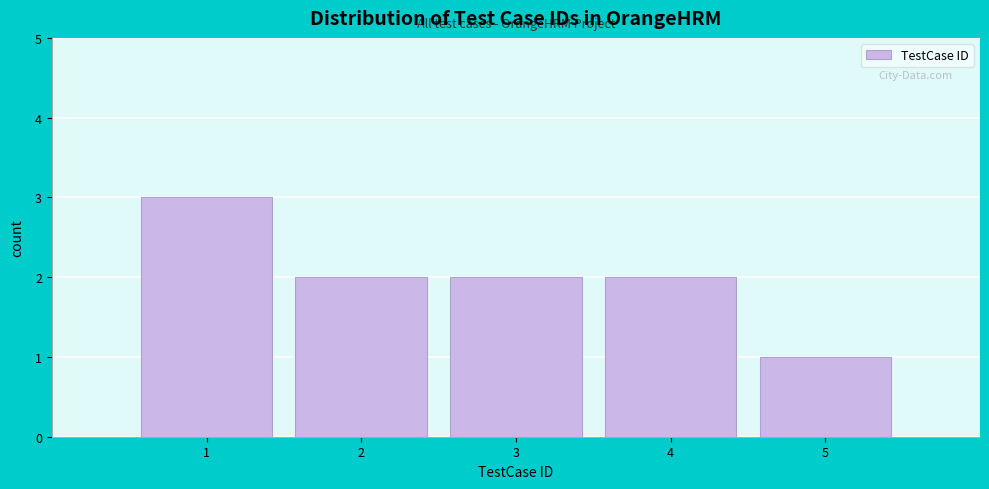

How tall is the bar that spans 3.5 to 4.5 on the x-axis? The values are not printed on the chart, so give them approximately, as read against the axis.

2